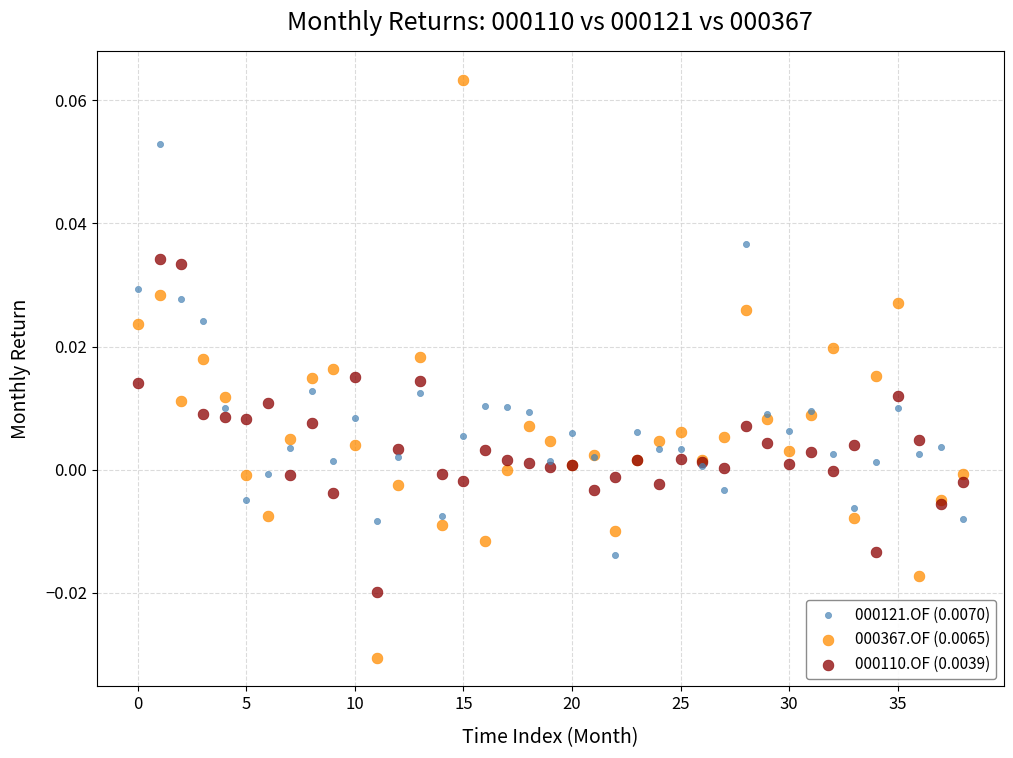

Which series contains the lowest Y value?

000367.OF (0.0065)